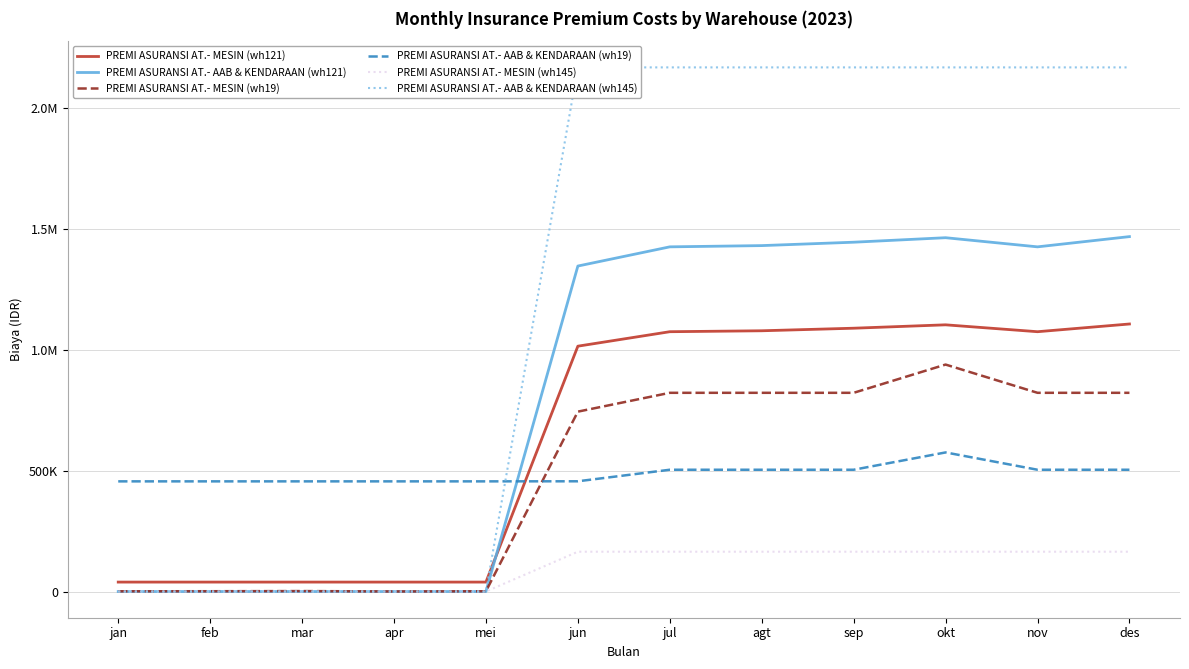

What is the sum of the PREMI ASURANSI AT.- MESIN (wh121) values at mar and sep?

1128192.3